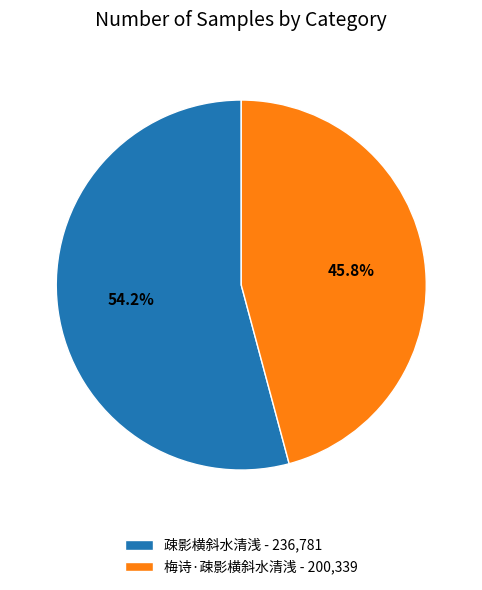

Approximately how many times larger is the value at 梅诗·疎影横斜水清浅 - 200,339 compared to 疎影横斜水清浅 - 236,781?

0.8